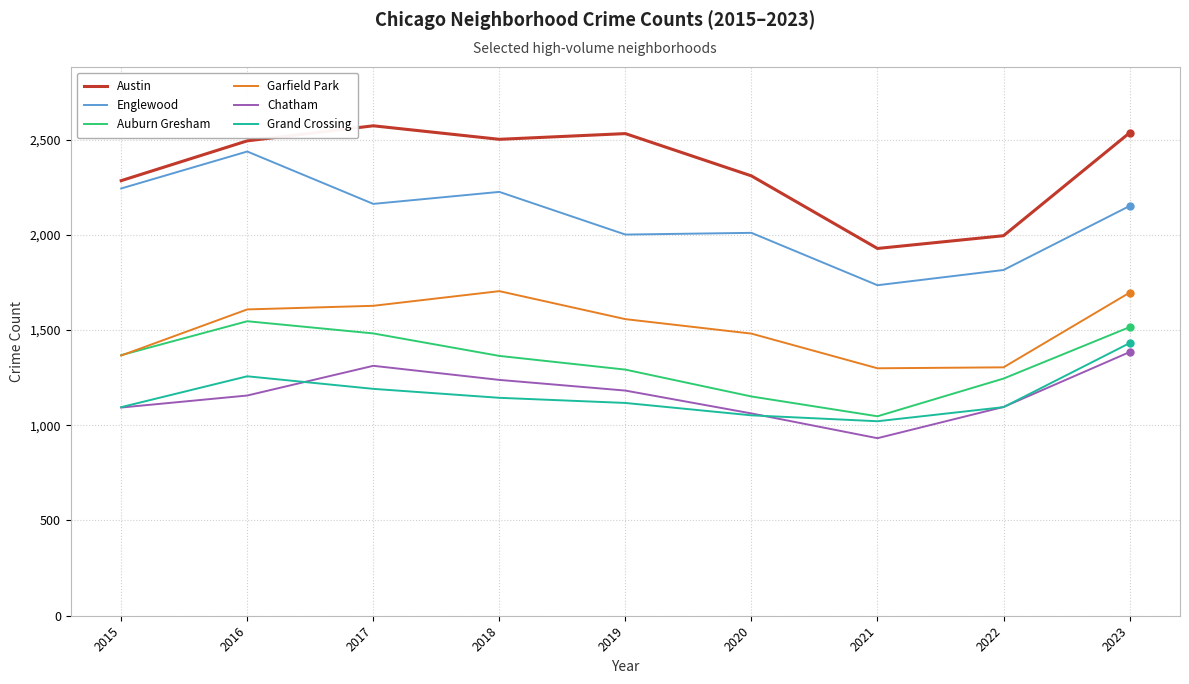

The Grand Crossing series shows 463 at 2015. True or false?

False